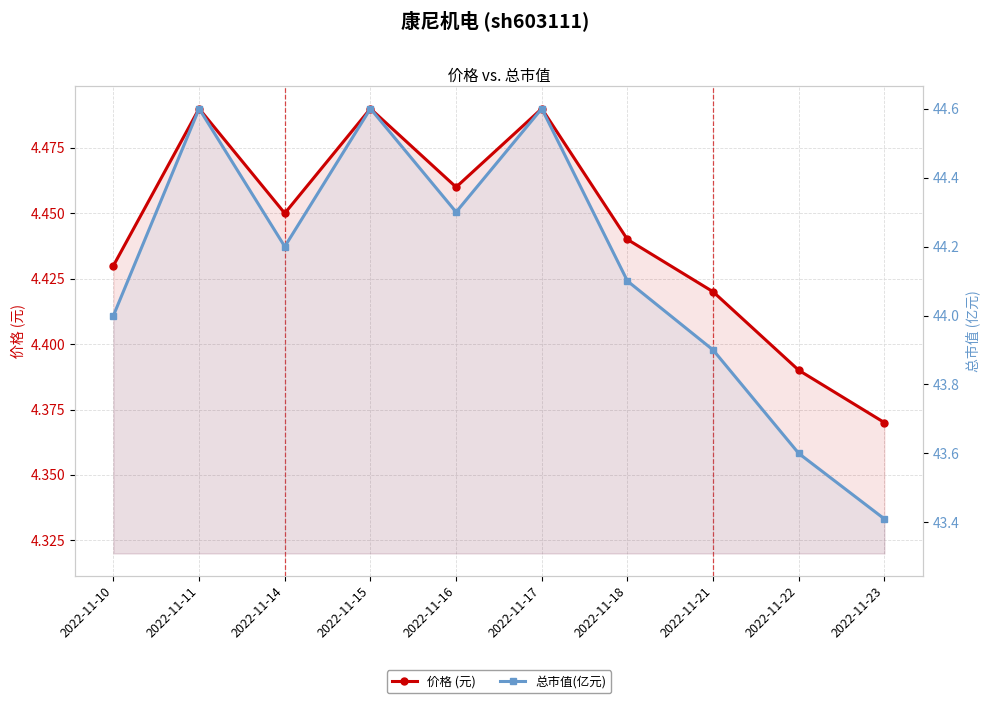

At 2022-11-15, list the series in order from largest to smallest.

总市值(亿元), 价格 (元)